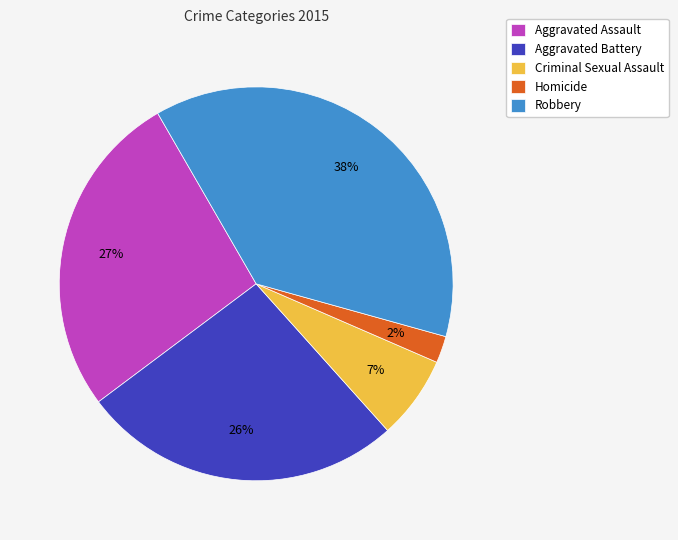

Is Homicide the majority of the pie?

No